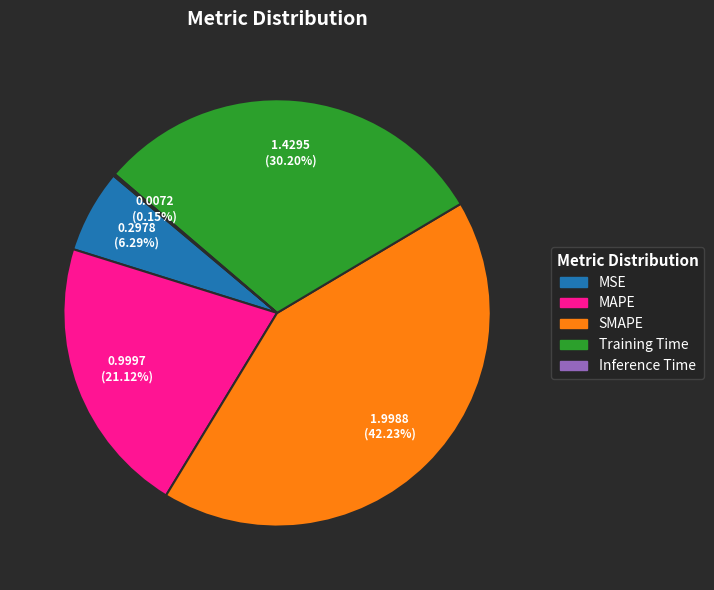

Is there a majority slice in this chart?

No